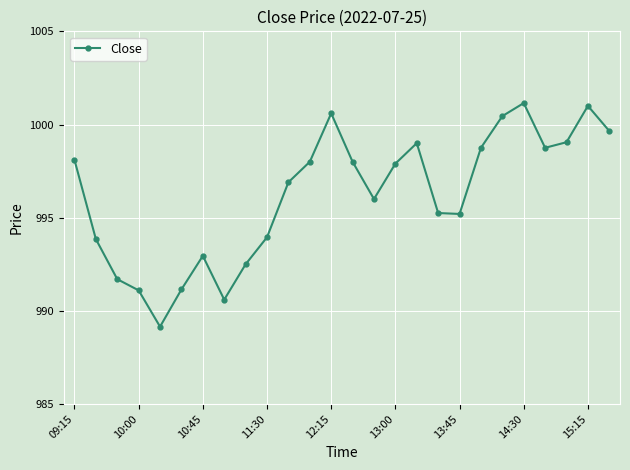

What is the value of the 25th point from the left?

1001.0